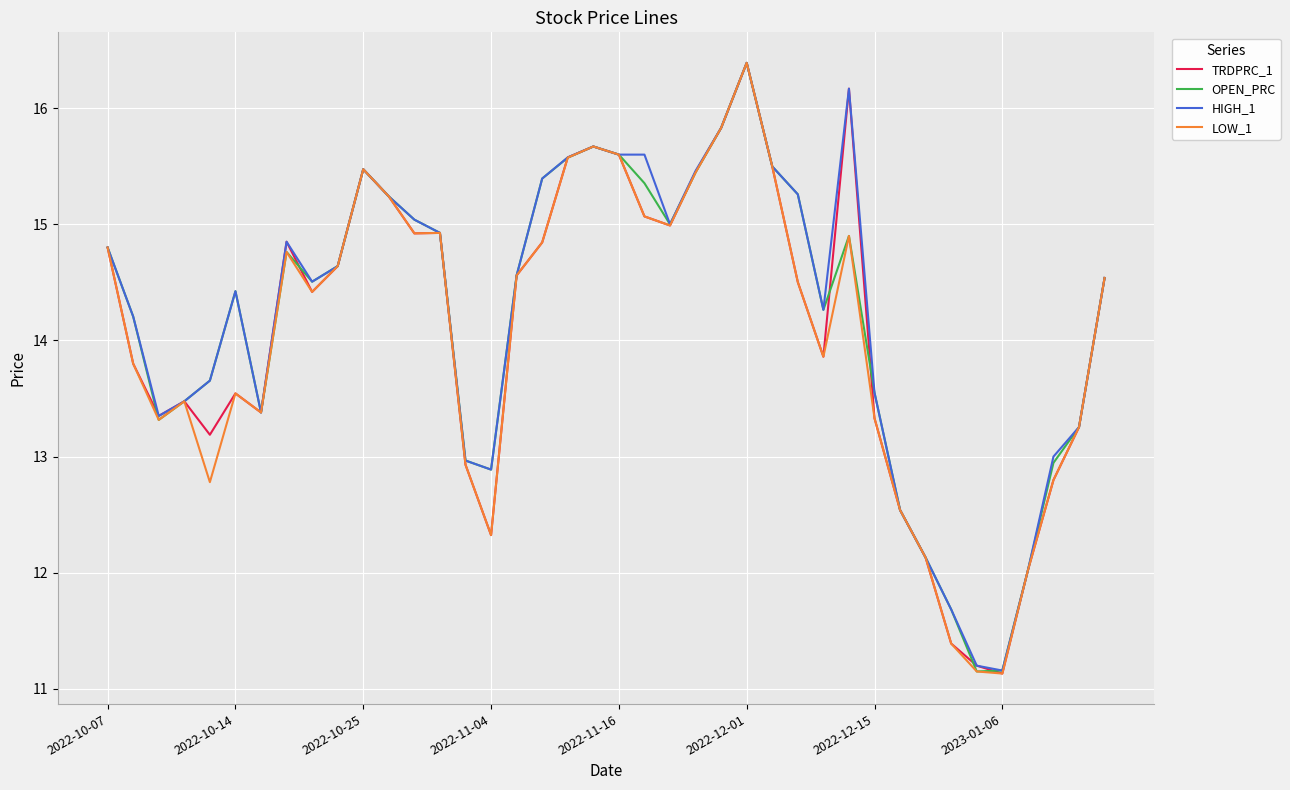

What is the maximum value shown in the chart?

16.4